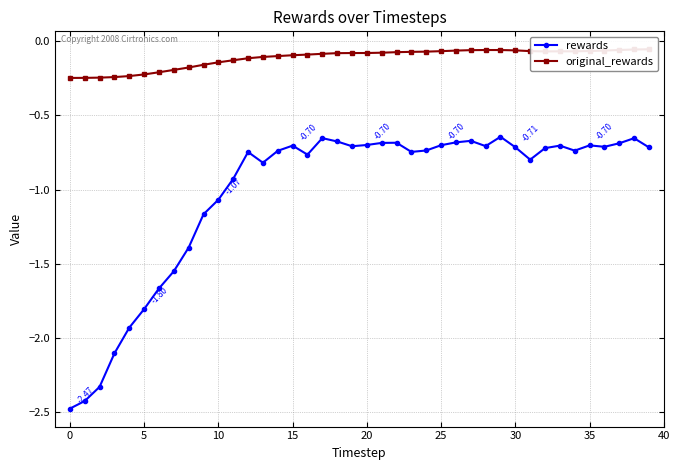

Is this an area chart (filled region under the line)?

No